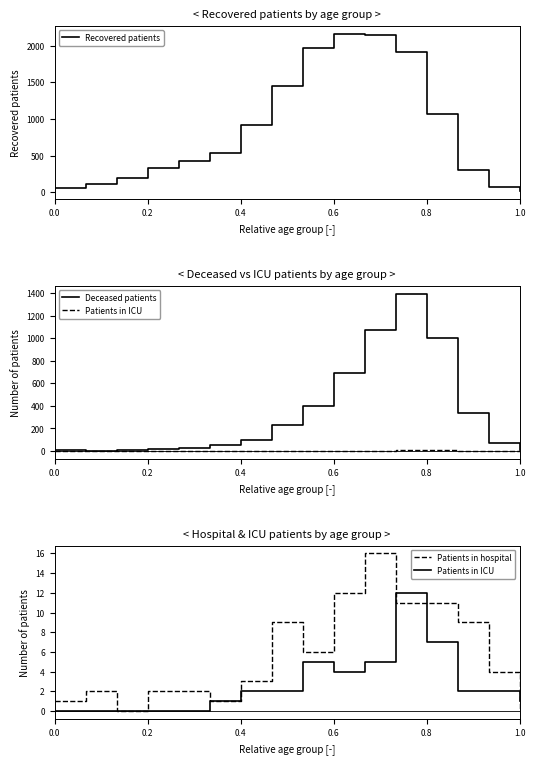

What is the maximum value for Recovered patients?

2166